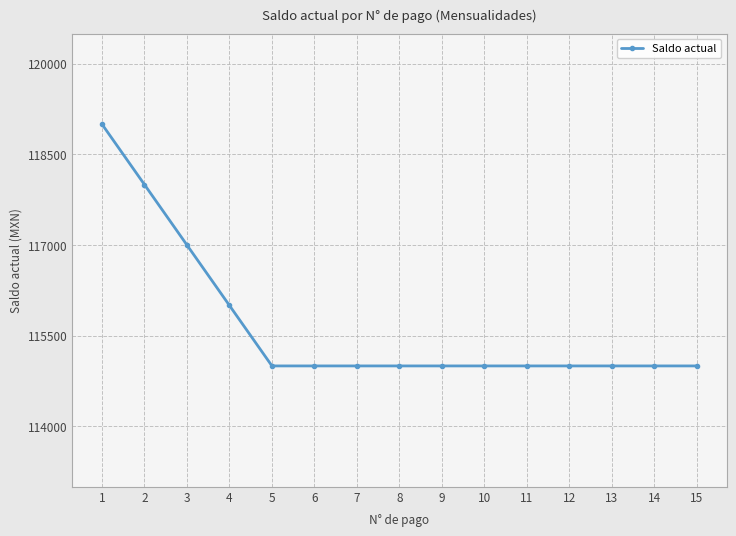

How many lines are shown in the chart?

1